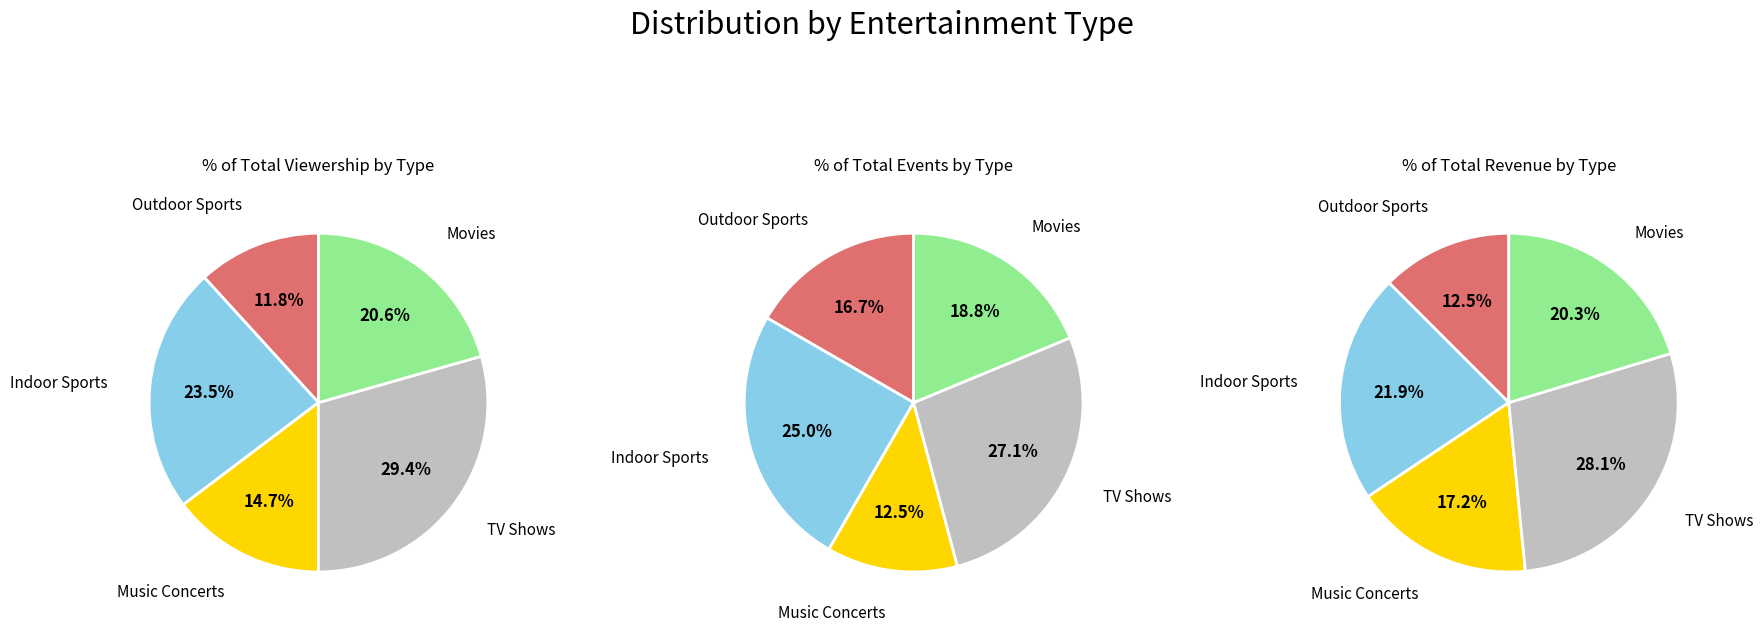

What percentage do Music Concerts and Indoor Sports together represent?

38.2%